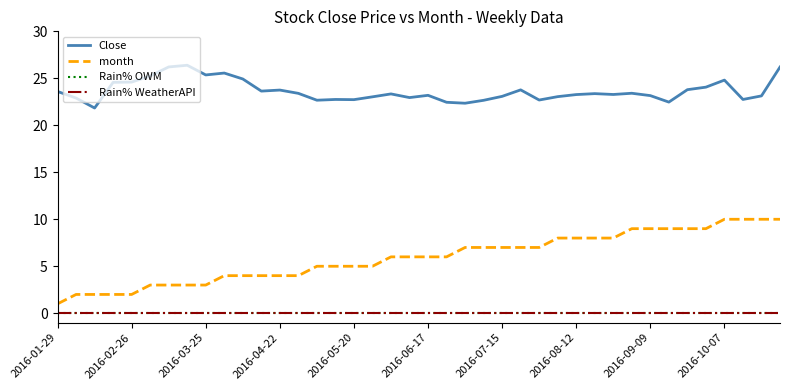

Does the chart display data point markers on the line(s)?

No